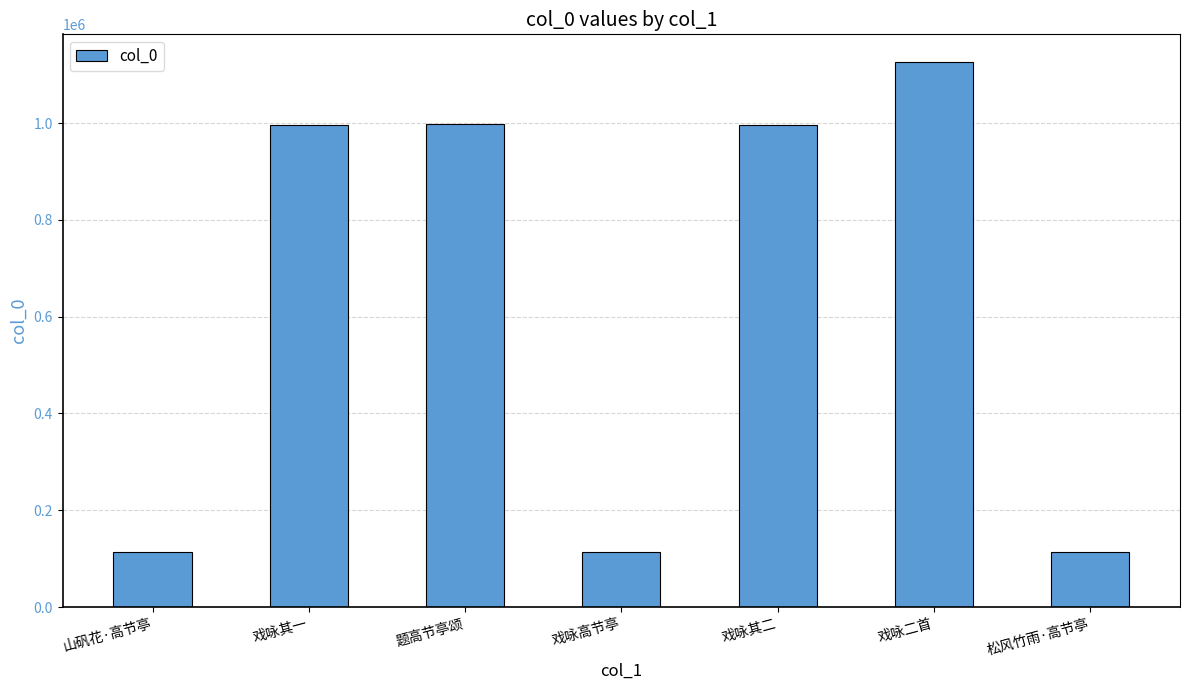

What is the maximum value shown in the chart?

1126925